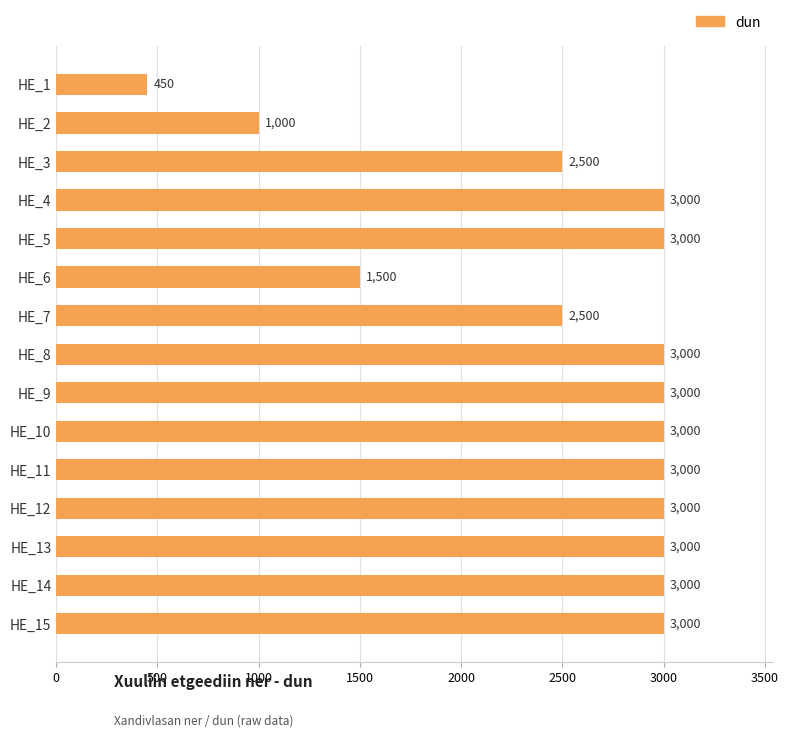

What is the smallest value displayed?

450